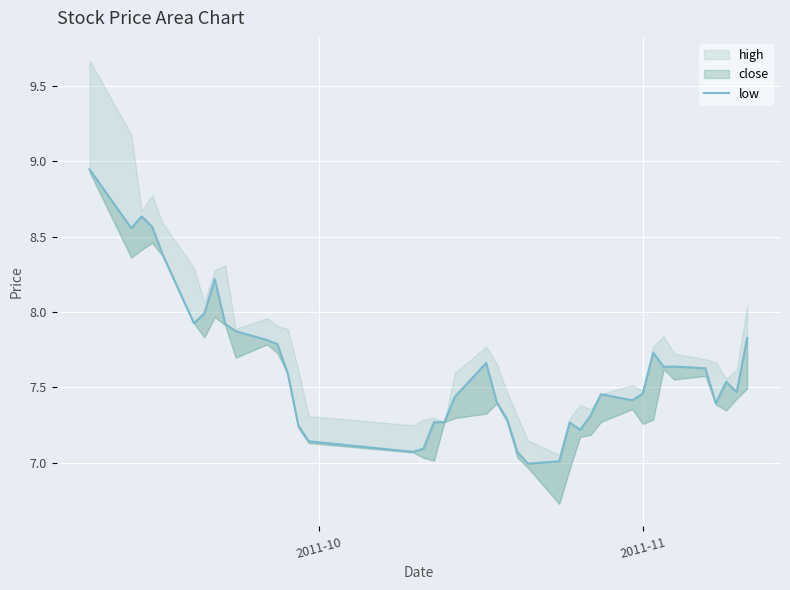

Reading left to right, transcribe all the data shown in this chart.

8.9	8.6	8.6	8.6	8.4	7.9	8.0	8.2	7.9	7.9	7.8	7.8	7.6	7.2	7.1	7.1	7.1	7.3	7.3	7.4	7.7	7.4	7.3	7.1	7.0	7.0	7.3	7.2	7.3	7.5	7.4	7.5	7.7	7.6	7.6	7.6	7.4	7.5	7.5	7.8